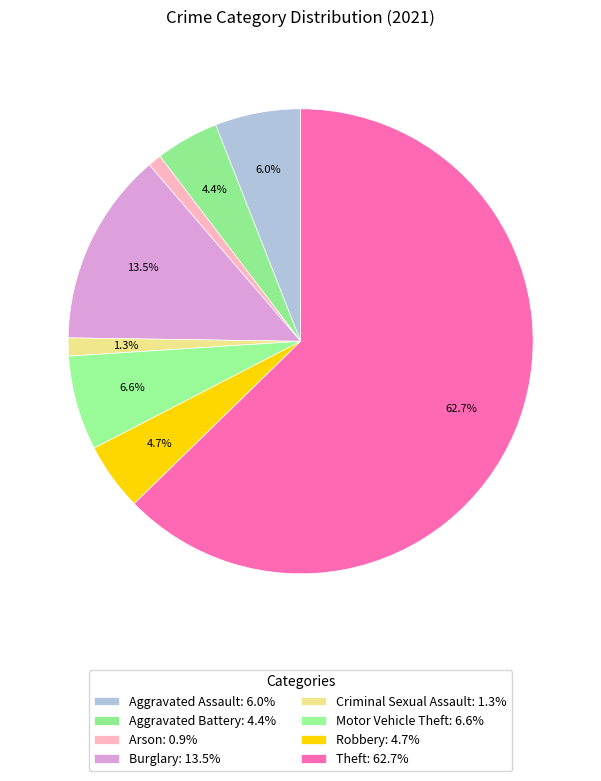

Does Theft account for over 50% of the chart?

Yes